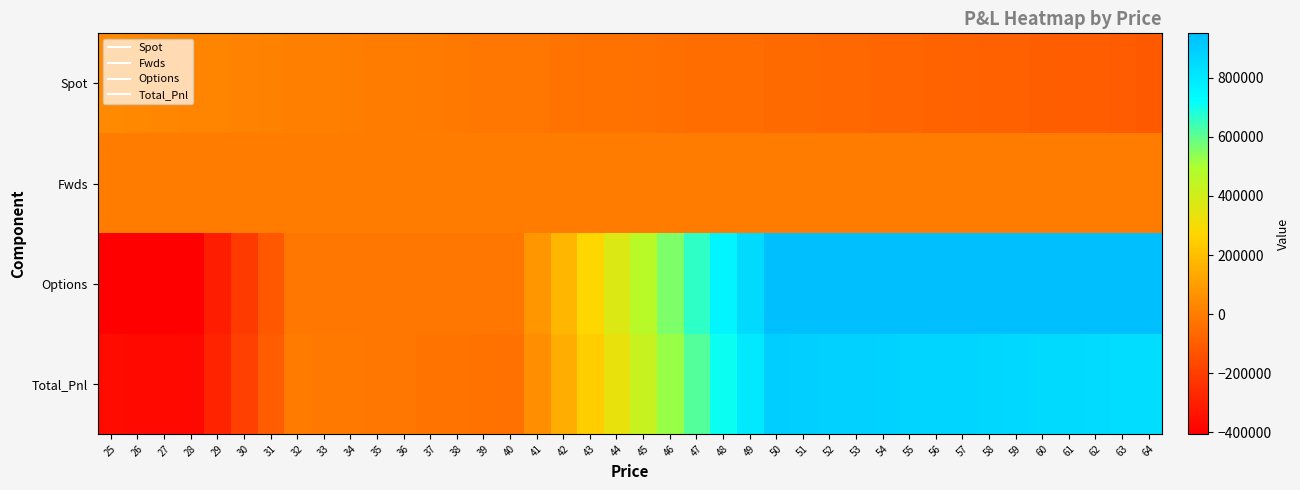

What is the difference between the highest and lowest values at 37?

24665.0